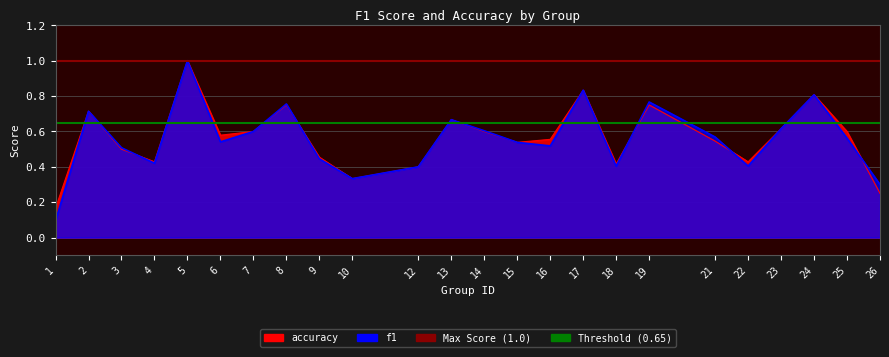

What is the lowest value of the accuracy series?

0.2